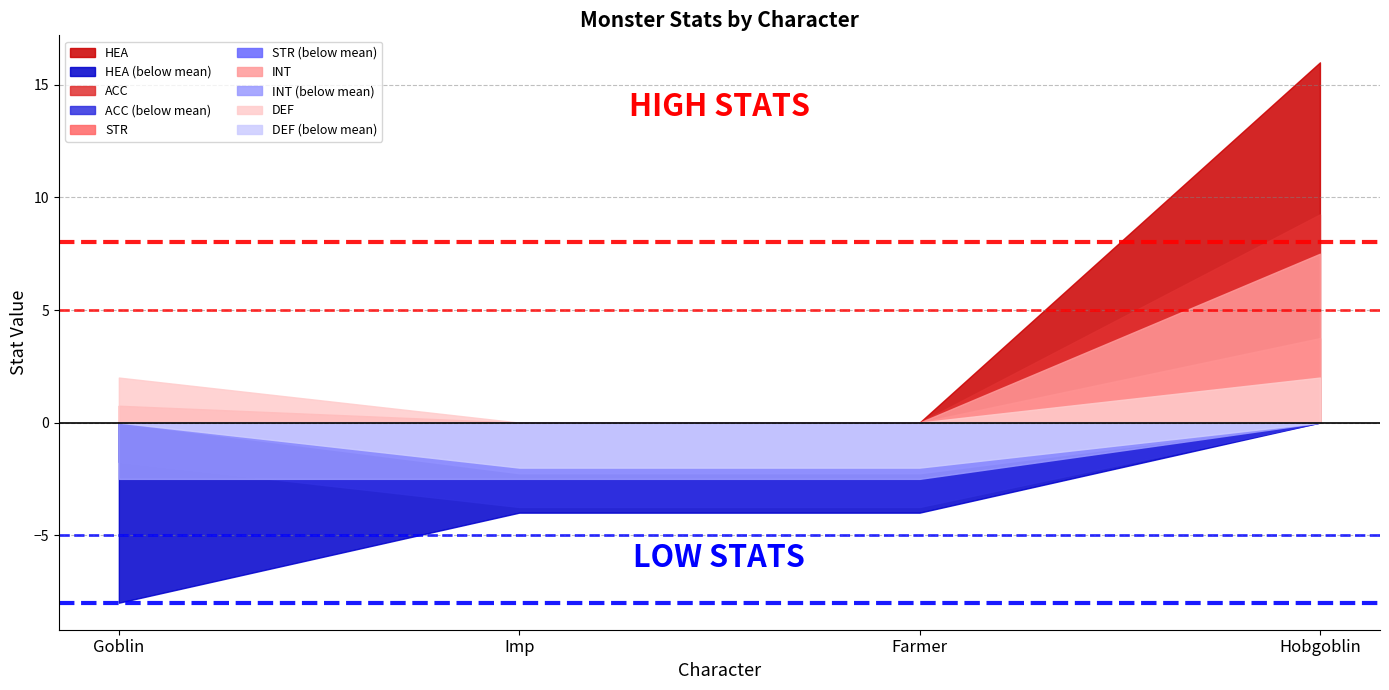

Which category has the highest value across all series?

Hobgoblin